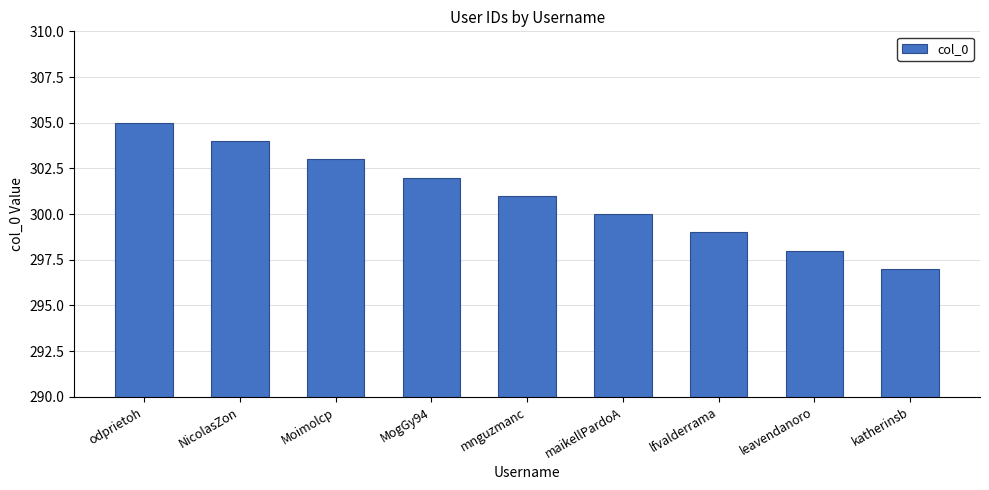

True or false: the data shows 187 at mnguzmanc.

False